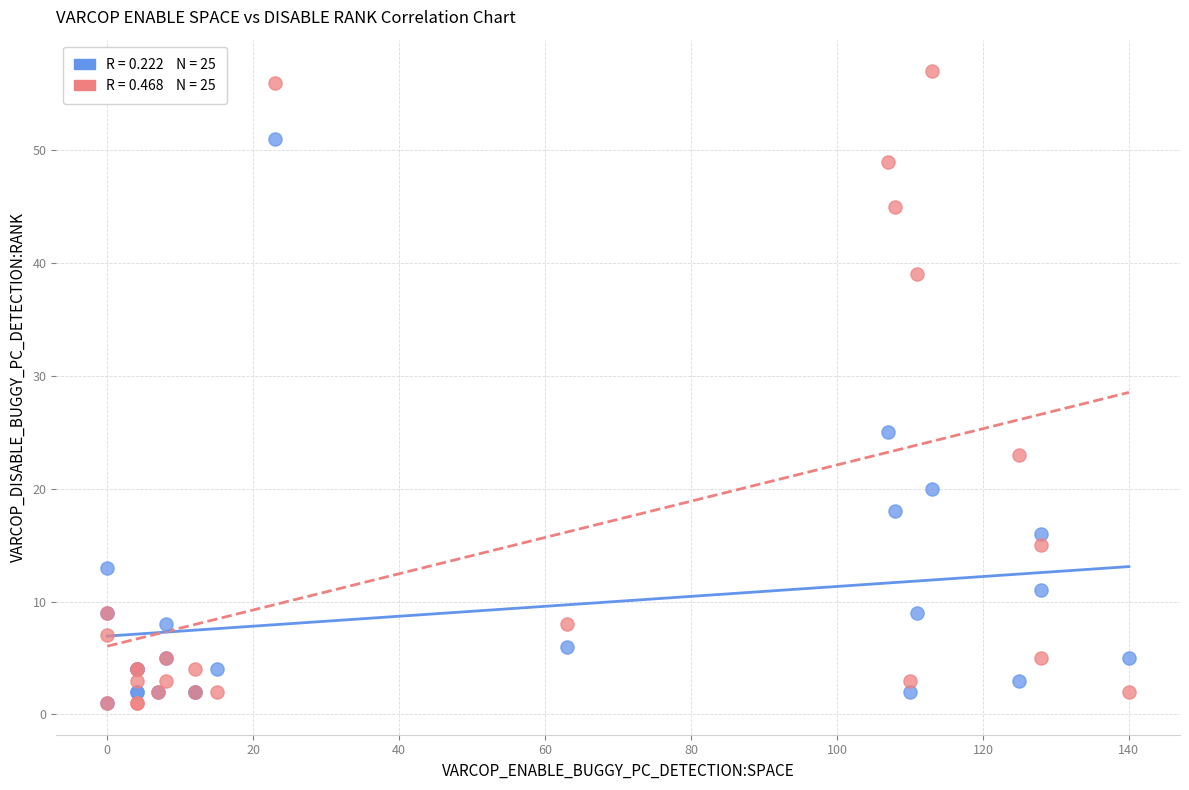

Across all series, what Y value is closest to 29?

25